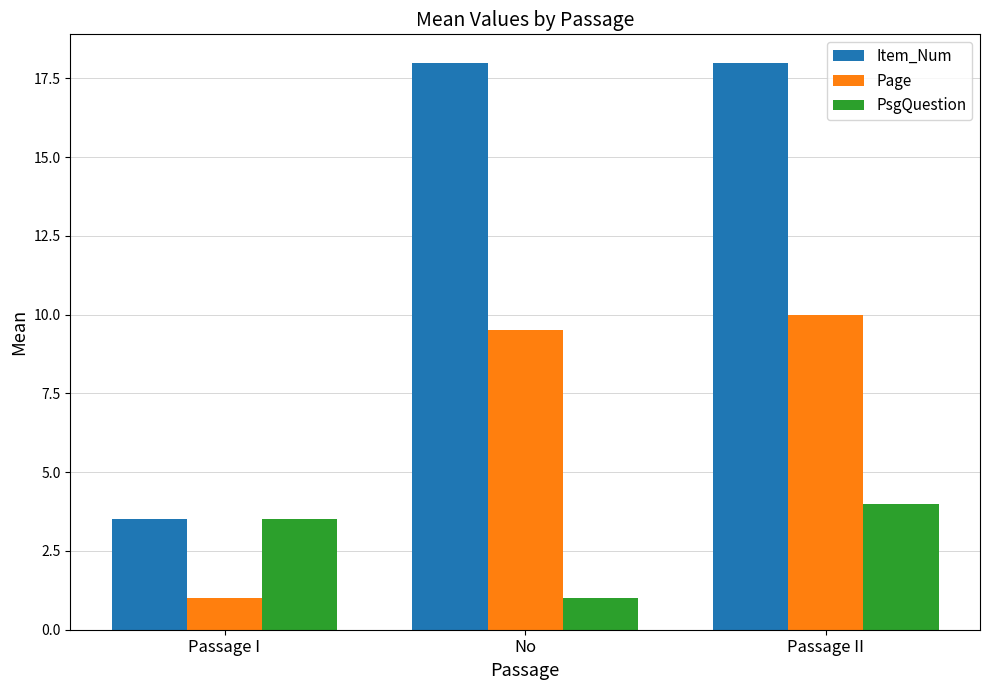

How many data points in Page are above 9?

2